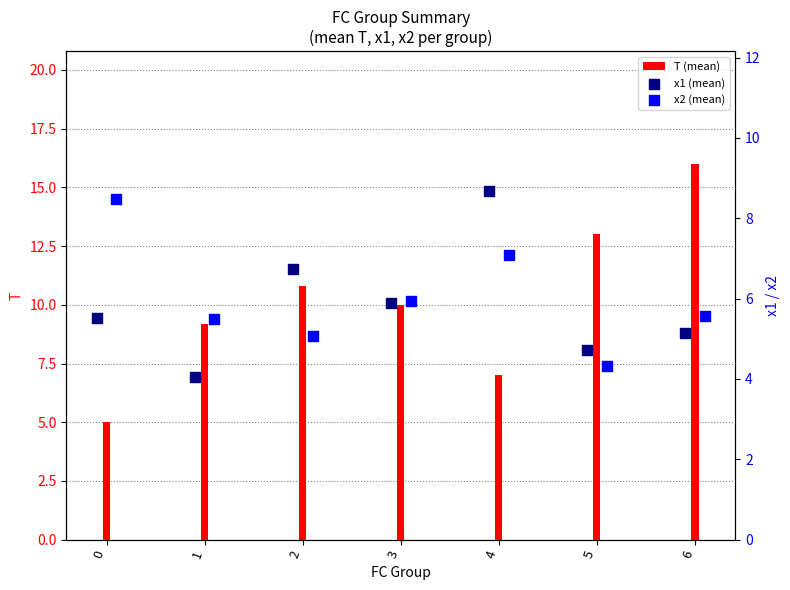

Rank the categories by T (mean) value from lowest to highest.

0, 4, 1, 3, 2, 5, 6